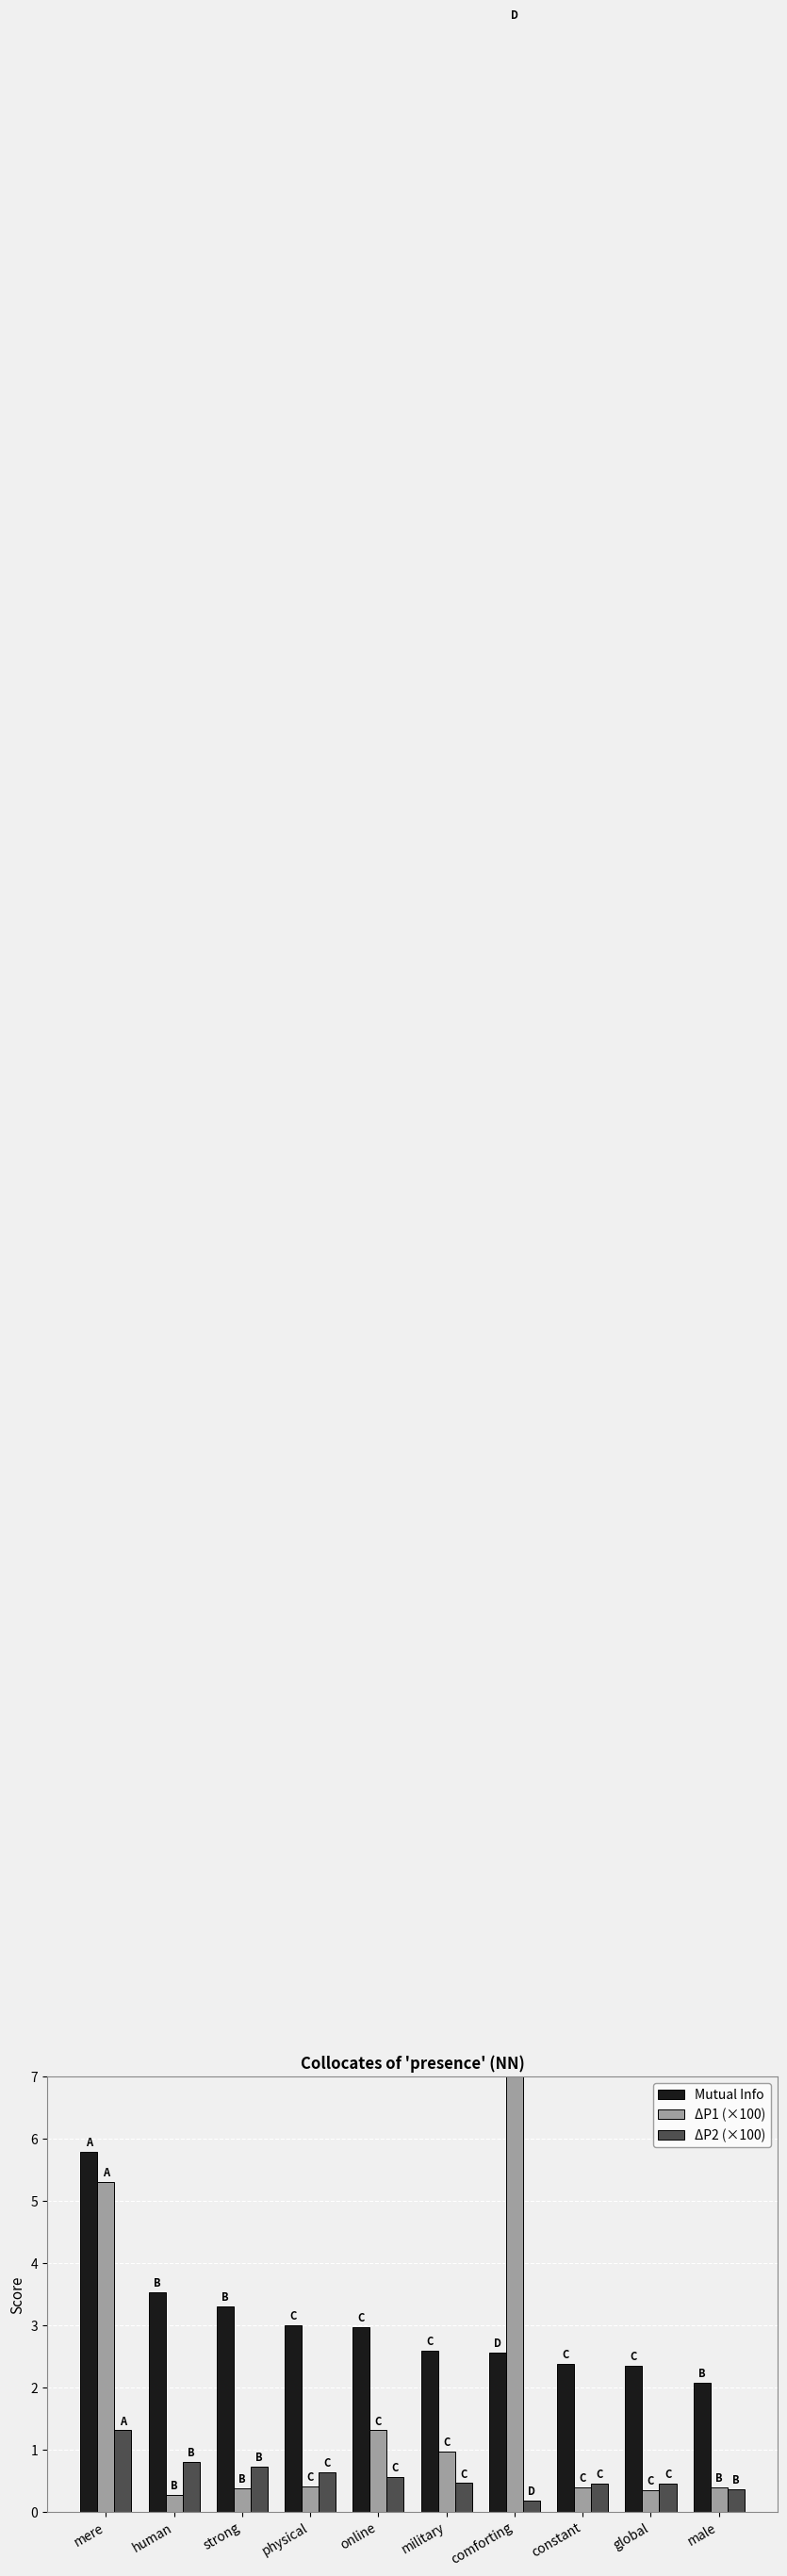

Reading right to left, extract all data points from this chart.

Mutual Info: male=2.1	global=2.3	constant=2.4	comforting=2.6	military=2.6	online=3.0	physical=3.0	strong=3.3	human=3.5	mere=5.8
ΔP1 (×100): male=0.4	global=0.3	constant=0.4	comforting=40.0	military=1.0	online=1.3	physical=0.4	strong=0.4	human=0.3	mere=5.3
ΔP2 (×100): male=0.4	global=0.5	constant=0.5	comforting=0.2	military=0.5	online=0.6	physical=0.6	strong=0.7	human=0.8	mere=1.3